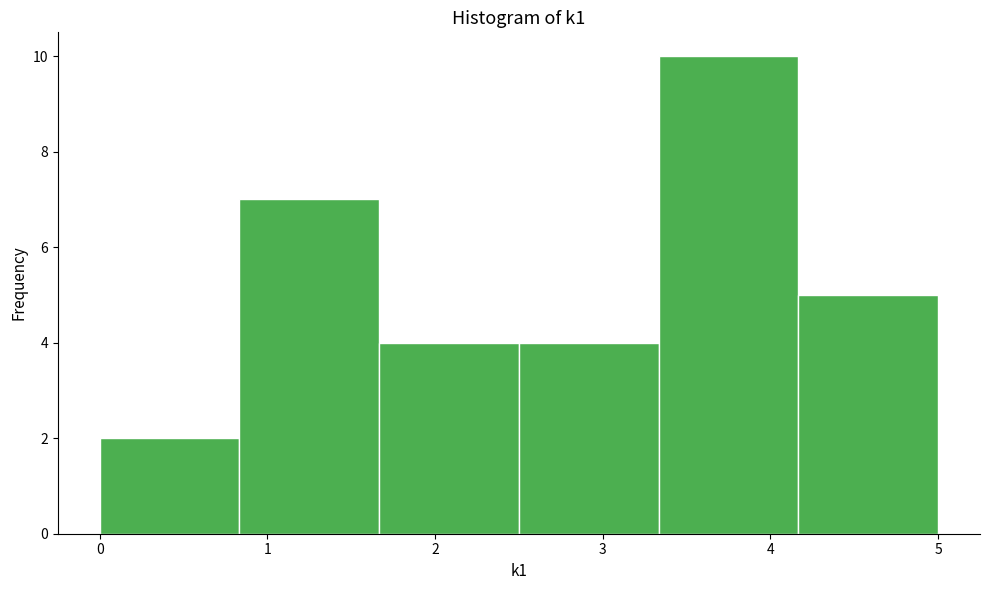

Reading left to right, list every bar in this chart as the range it spans on the x-axis followed by its height. Neither the bar edges nor the heights are printed on the chart, so give them approximately, as read against the axes.

0.0 to 0.8: 2
0.8 to 1.7: 7
1.7 to 2.5: 4
2.5 to 3.3: 4
3.3 to 4.2: 10
4.2 to 5.0: 5